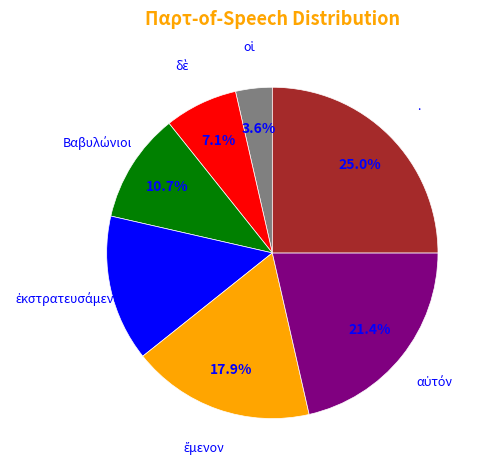

Is there a majority slice in this chart?

No